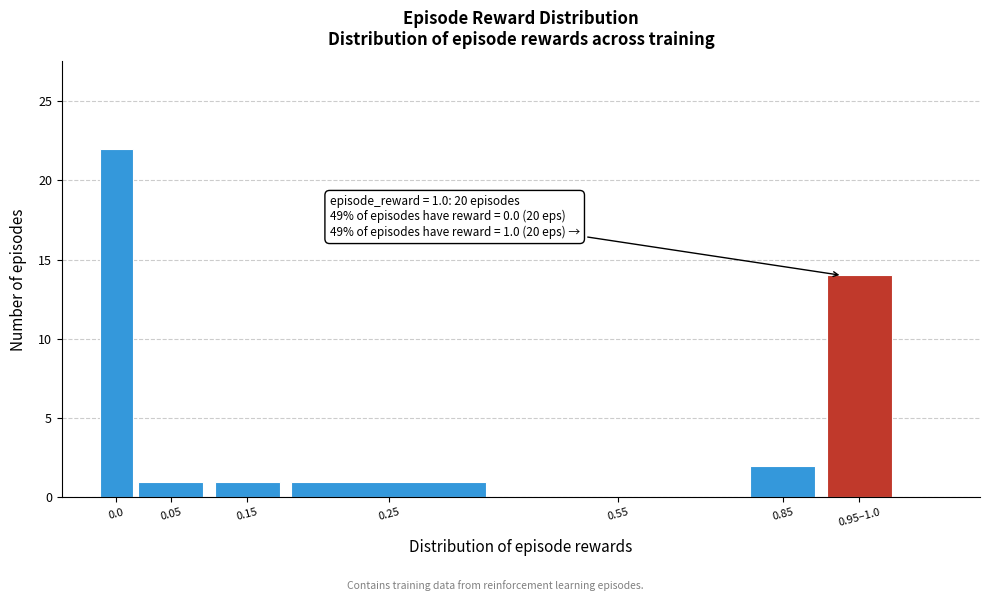

What is the sum of all values?

41